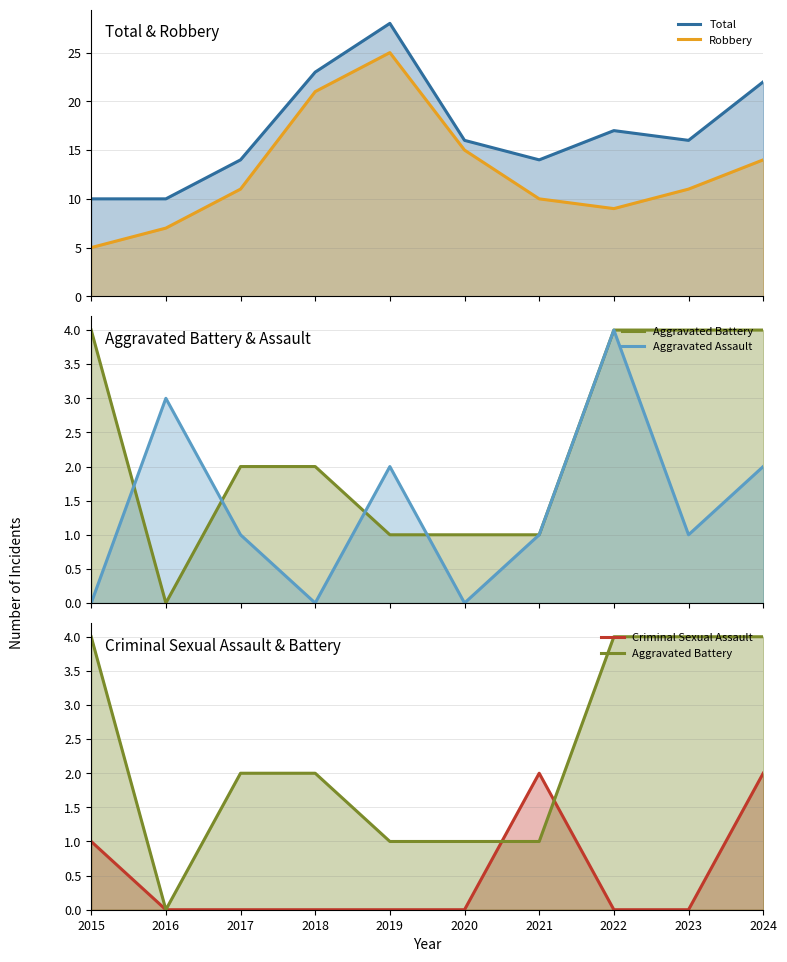

What is the sum of all Criminal Sexual Assault values?

5